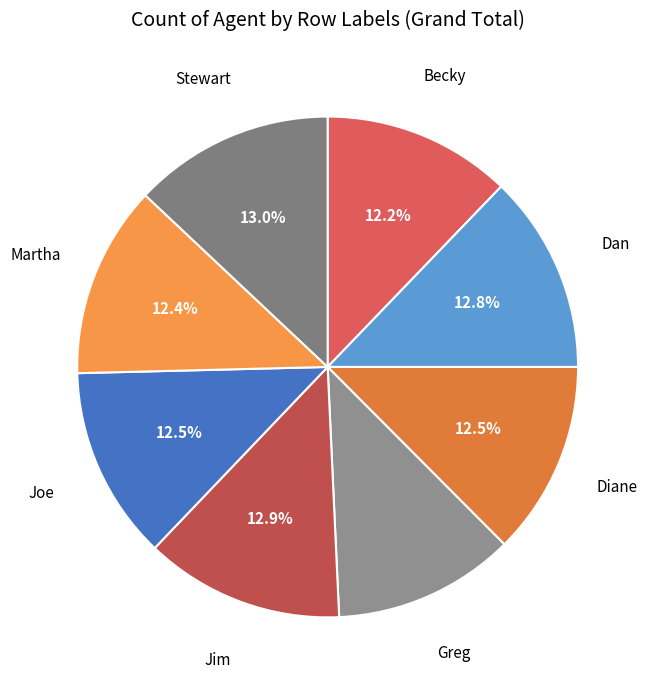

Which category has the smallest portion of the pie?

Greg